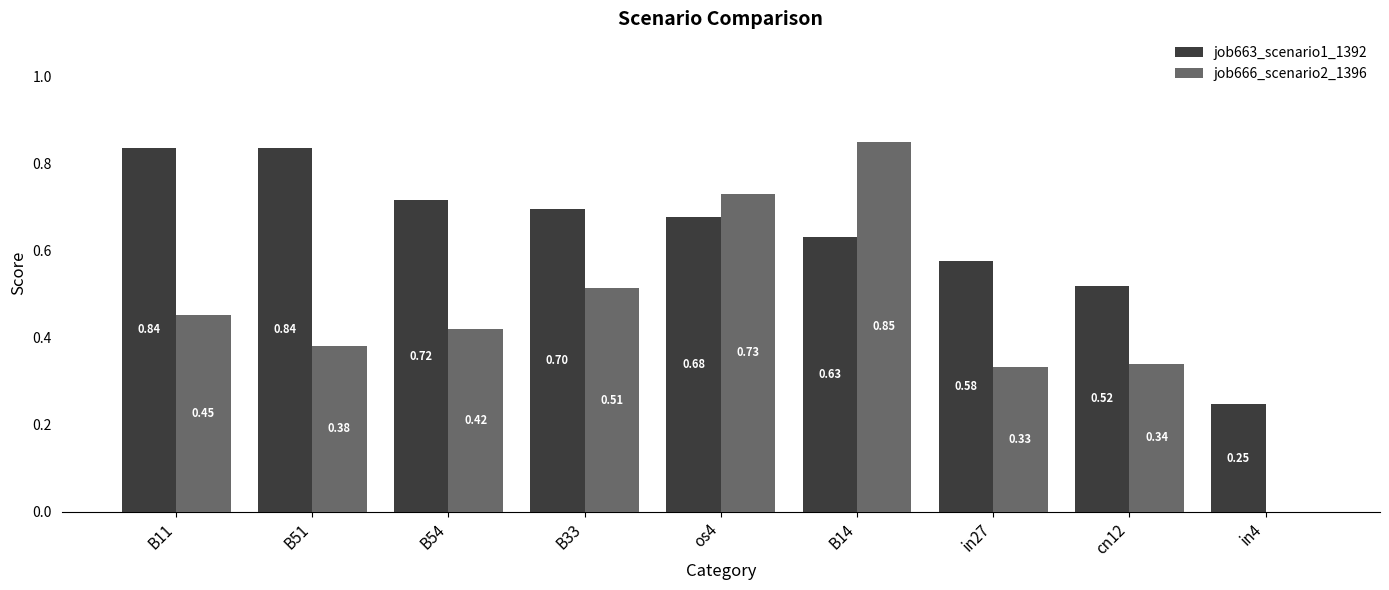

What is the sum of the job666_scenario2_1396 values at B14 and B33?

1.4